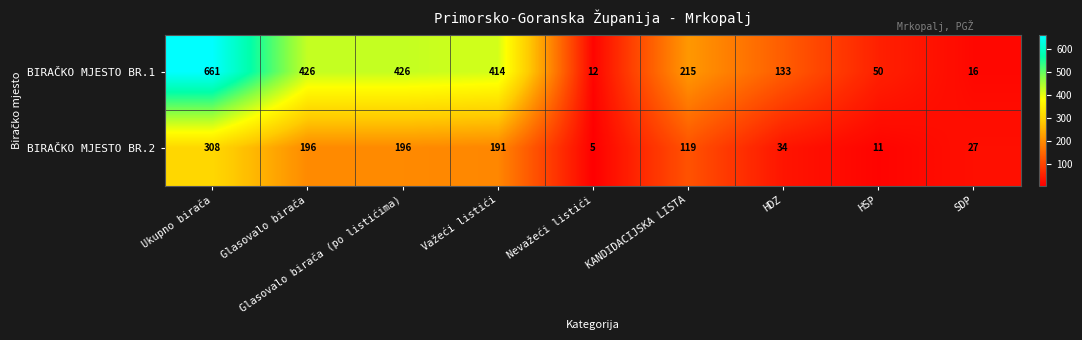

True or false: BIRAČKO MJESTO BR.2 has a value of 7 at HSP.

False